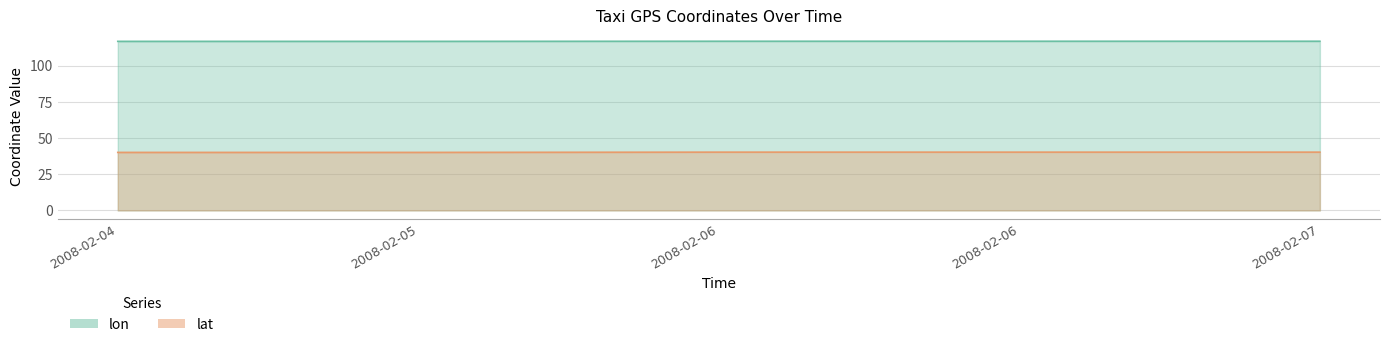

Is it true that lat equals 40.0 at 2008-02-04?

True